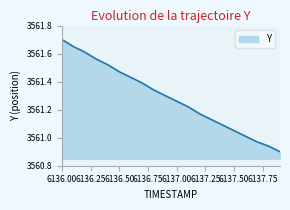

What is the difference between the maximum and minimum values?

0.8